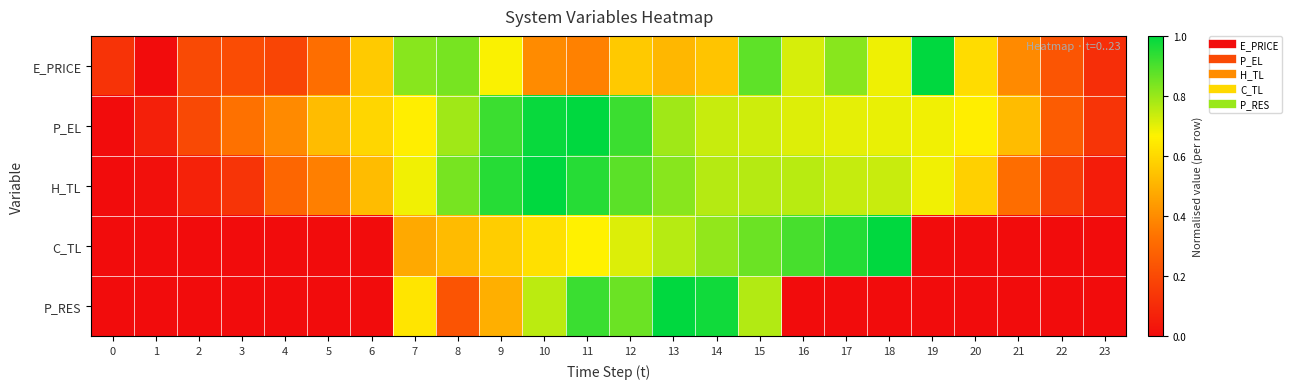

Which series has the largest total across all categories?

P_EL